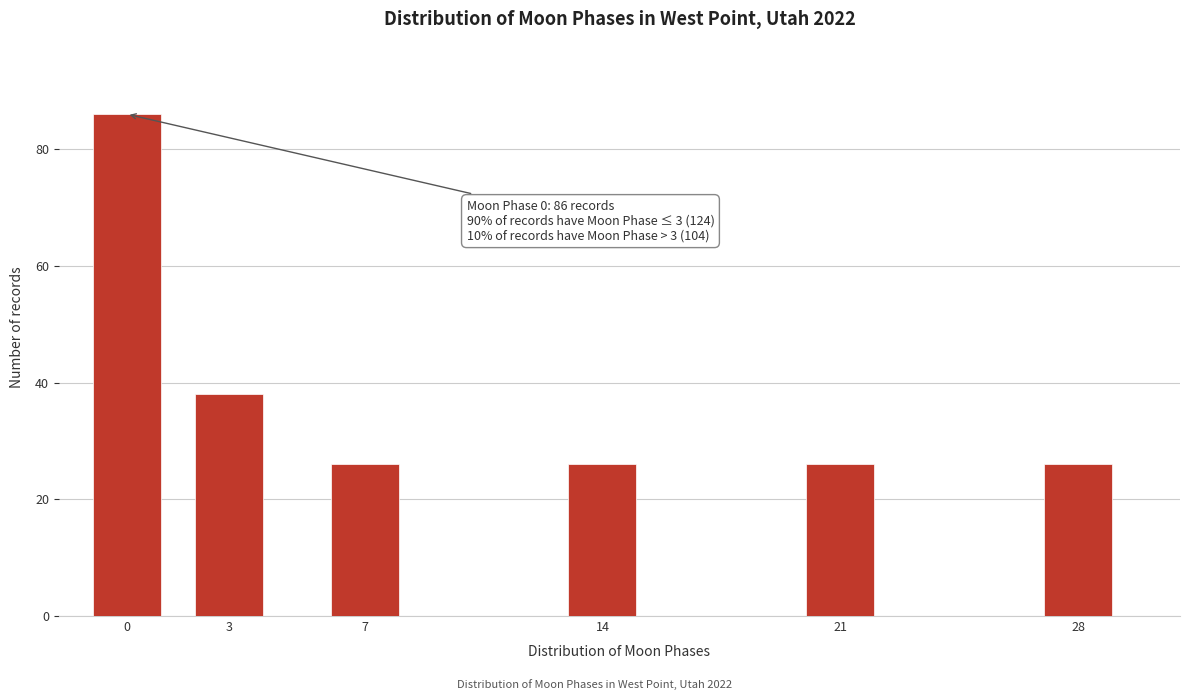

Reading left to right, list all the values displayed in this chart.

86	38	26	26	26	26